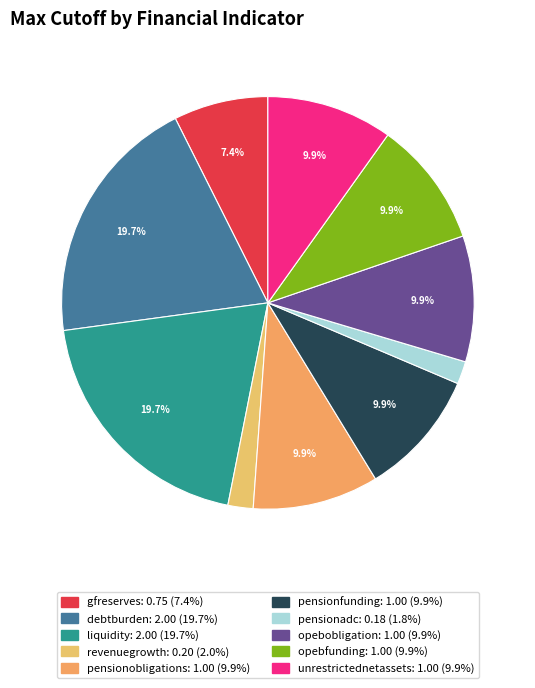

Does liquidity account for over 50% of the chart?

No